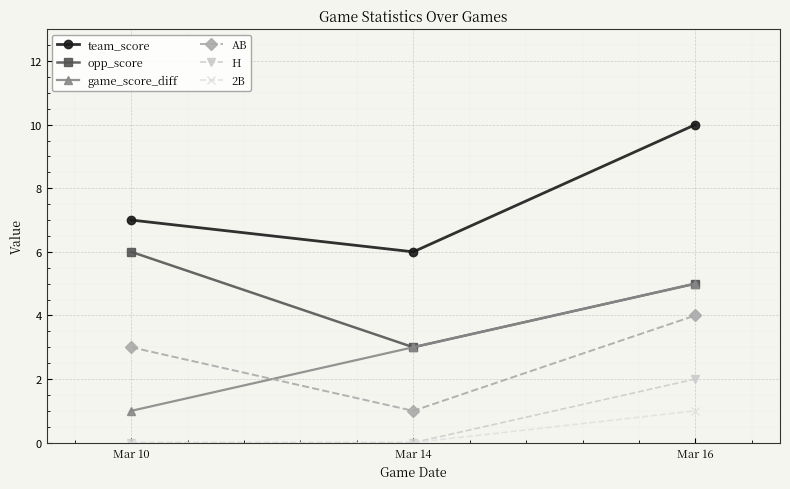

Which series changed the most between Mar 10 and Mar 16?

game_score_diff